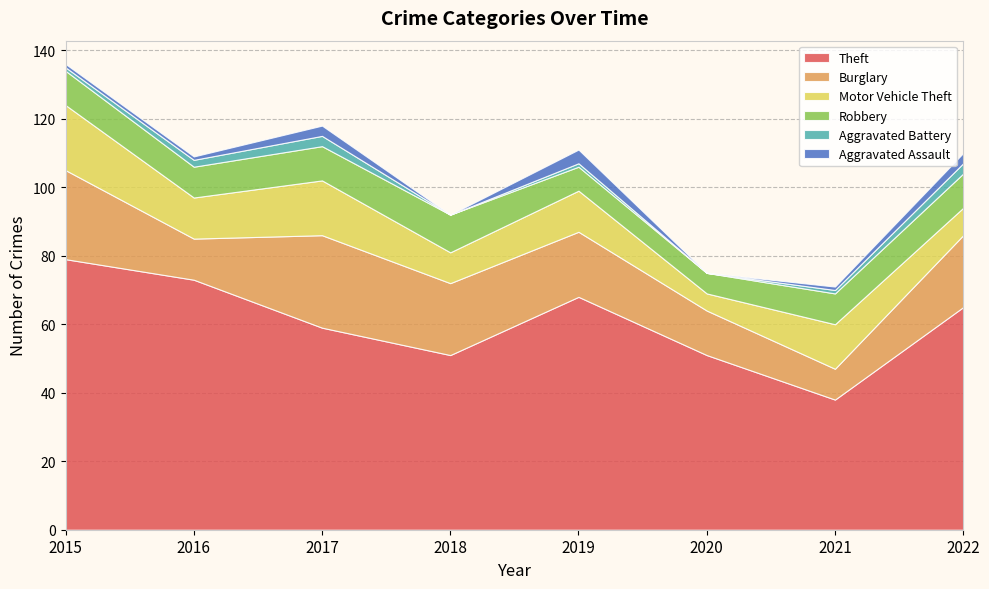

Reading right to left, extract all data points from this chart.

Theft: 2022=65	2021=38	2020=51	2019=68	2018=51	2017=59	2016=73	2015=79
Burglary: 2022=21	2021=9	2020=13	2019=19	2018=21	2017=27	2016=12	2015=26
Motor Vehicle Theft: 2022=8	2021=13	2020=5	2019=12	2018=9	2017=16	2016=12	2015=19
Robbery: 2022=10	2021=9	2020=6	2019=7	2018=11	2017=10	2016=9	2015=10
Aggravated Battery: 2022=3	2021=1	2020=0	2019=1	2018=0	2017=3	2016=2	2015=1
Aggravated Assault: 2022=3	2021=1	2020=0	2019=4	2018=0	2017=3	2016=1	2015=1